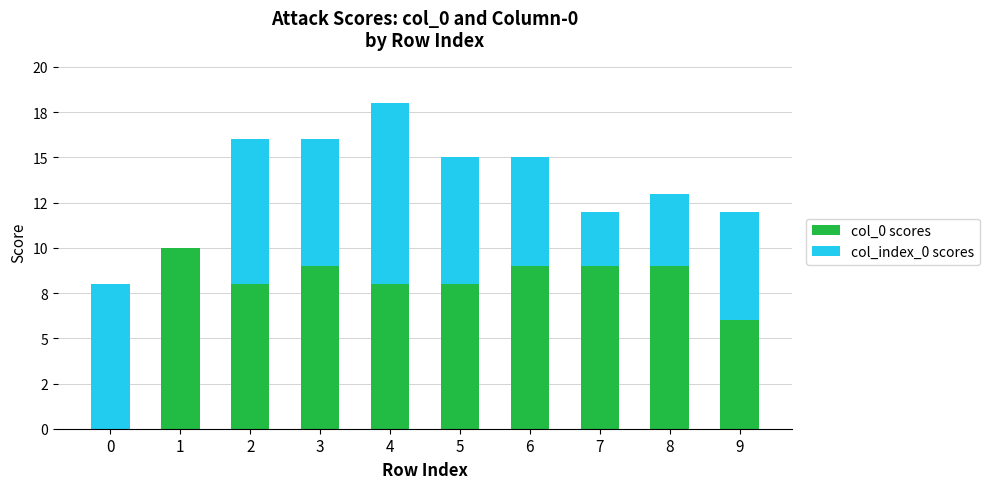

True or false: col_0 scores has a value of 14 at 3.

False